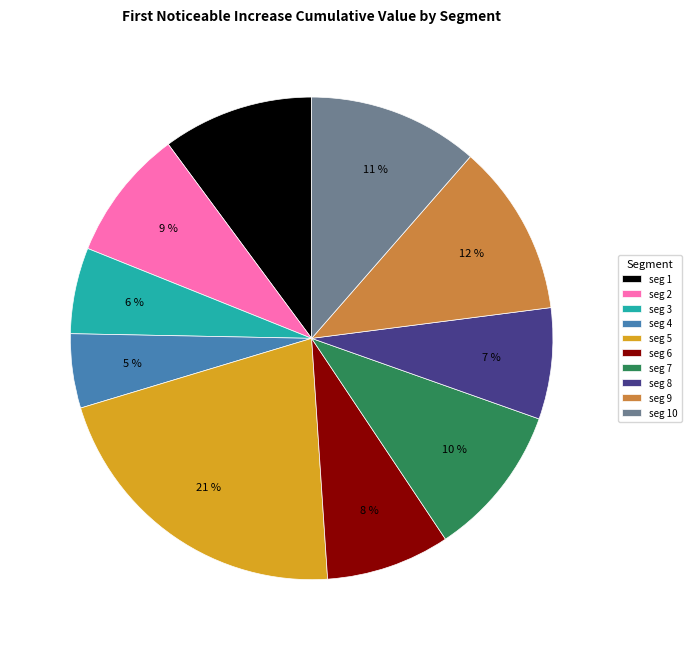

True or false: seg 7 accounts for 20% of the total.

False